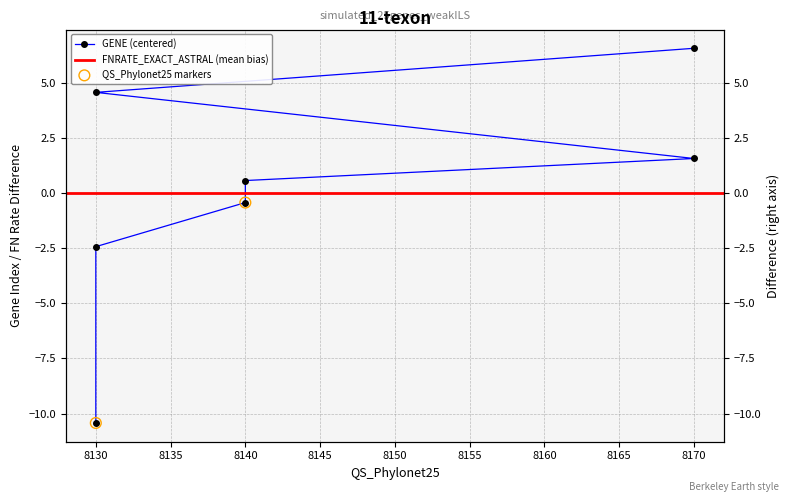

Which has a higher value, 8140 or 8130?

8140